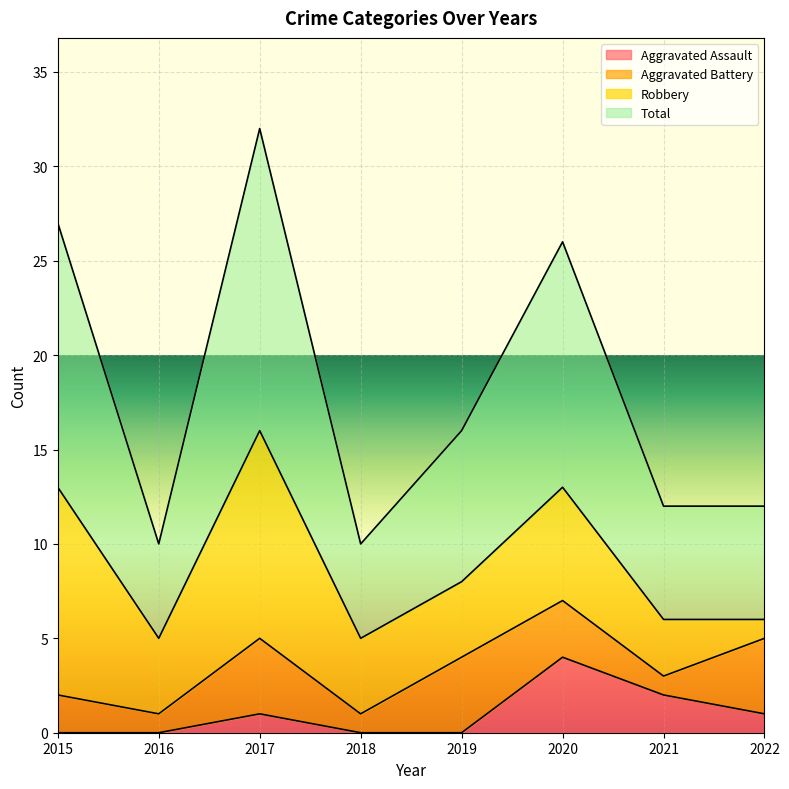

Which series has the largest total across all categories?

Total